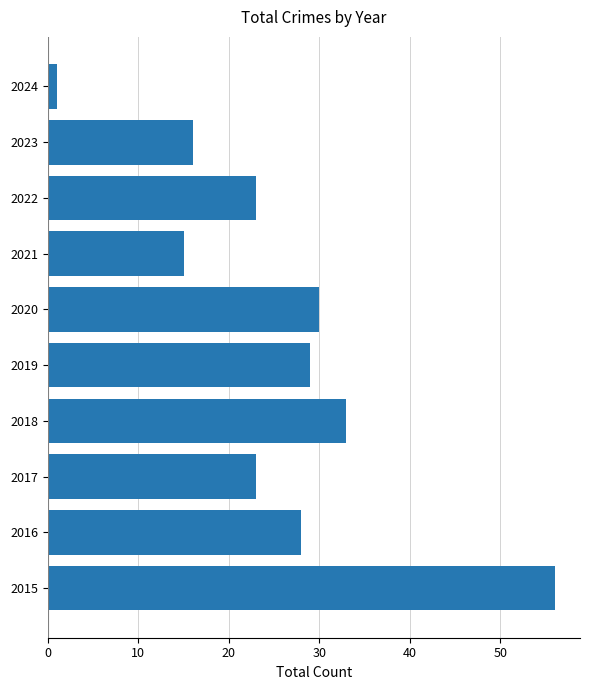

Reading bottom to top, what are all the values shown in this chart?

2015=56	2016=28	2017=23	2018=33	2019=29	2020=30	2021=15	2022=23	2023=16	2024=1